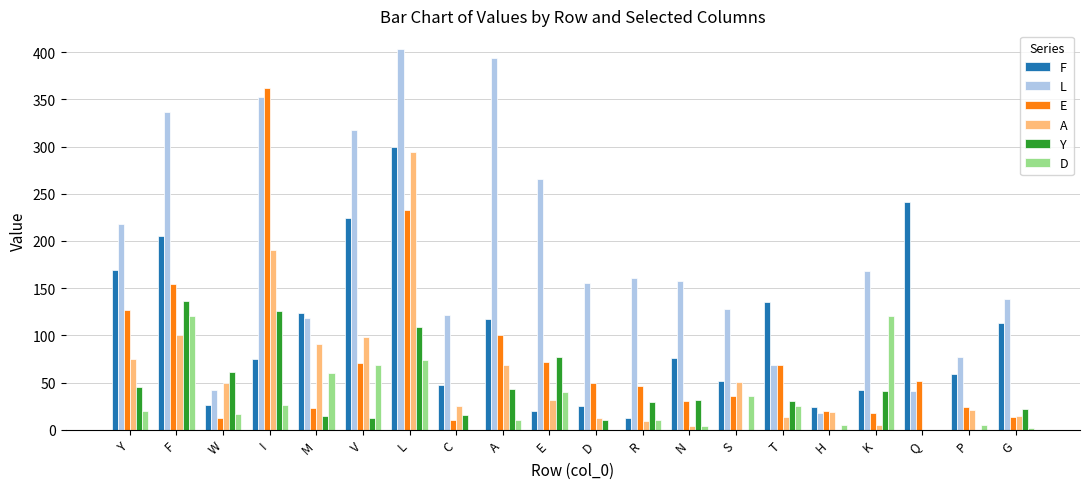

The E series shows 154 at F. True or false?

True